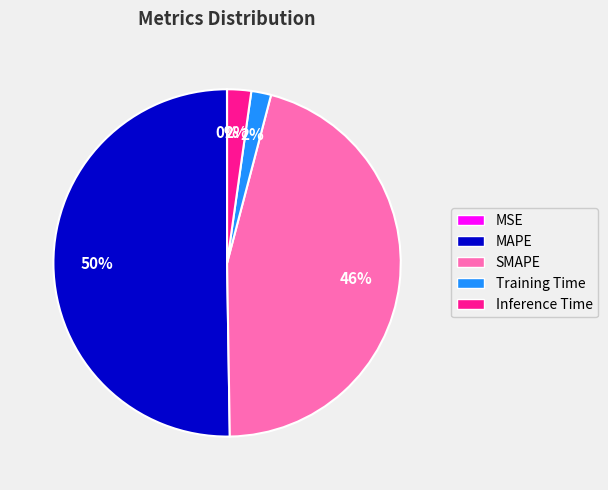

Which slice represents more than half of the pie?

MAPE